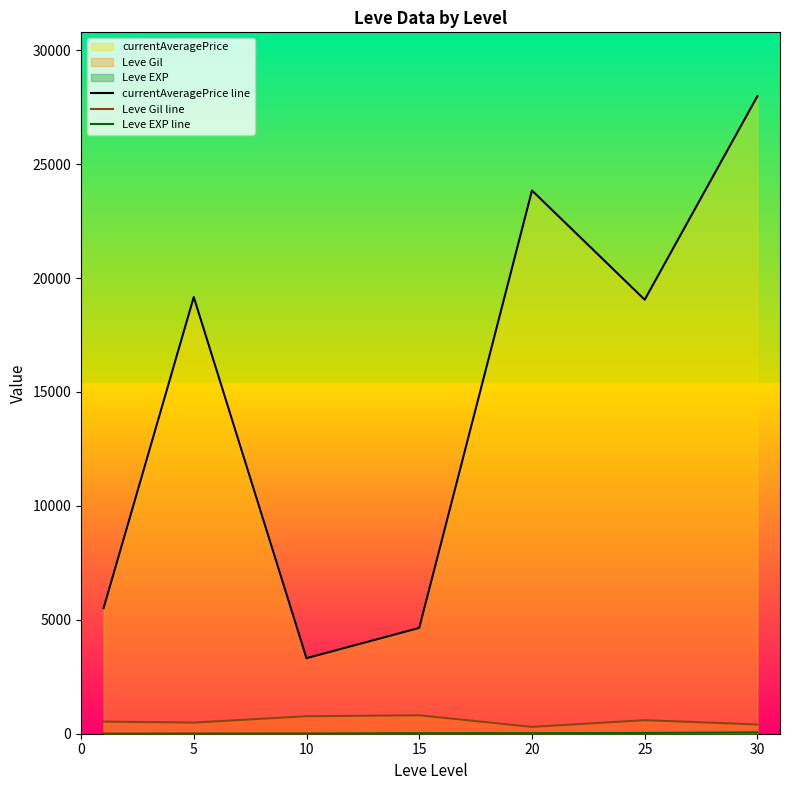

Between 25 and 30, which series saw the biggest shift?

currentAveragePrice line